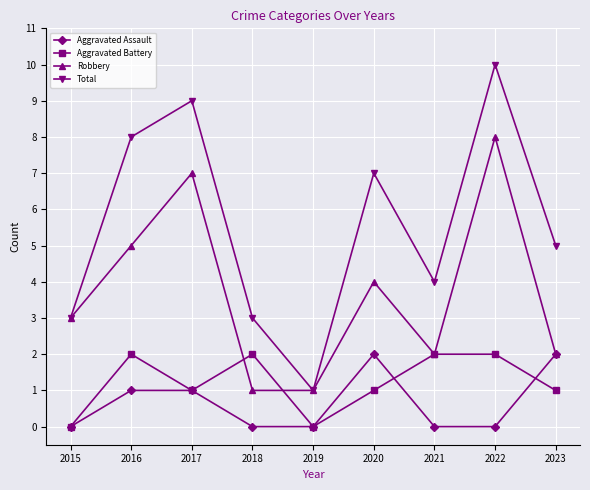

What is the highest value of the Total series?

10